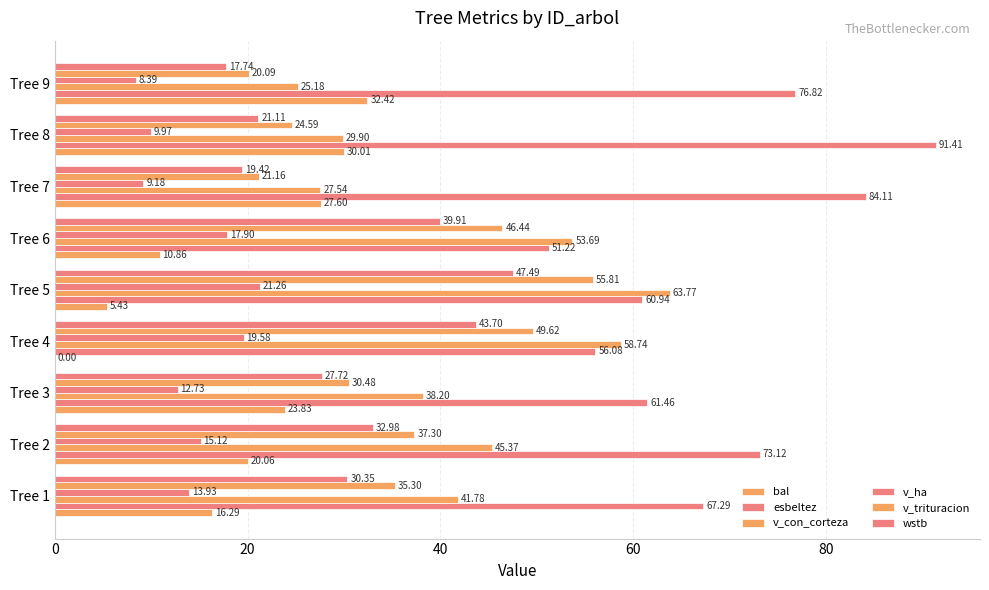

What is the maximum value for wstb?

47.5